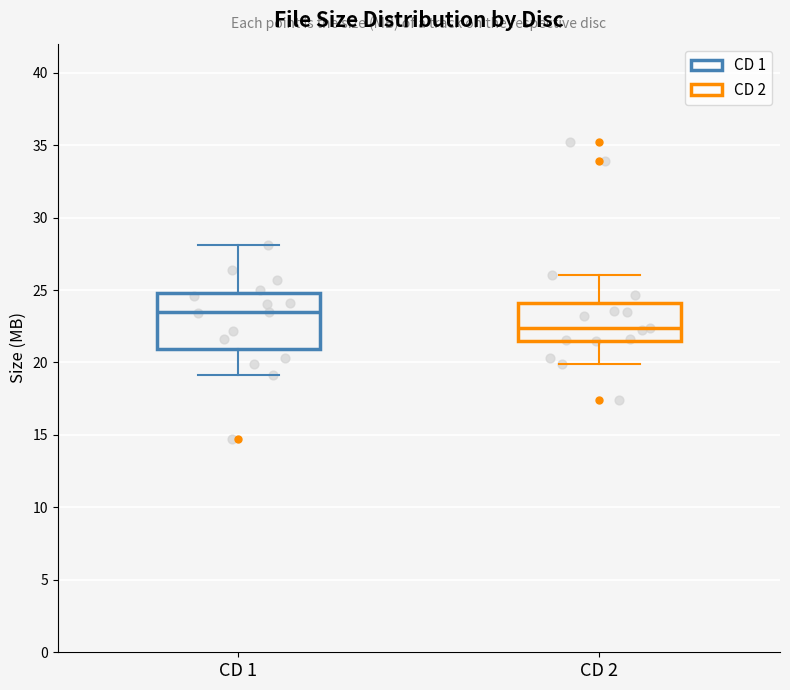

Reading left to right, transcribe this box plot: for each box, give where its median line is, the range the box spans, and where its two whiskers end, as read against the y-axis. The values are not printed on the chart, so give them approximately, as read against the axis.

CD 1: median 23.5, box 21.0 to 25.0, whiskers 19.0 to 28.0
CD 2: median 22.5, box 21.5 to 24.0, whiskers 20.0 to 26.0